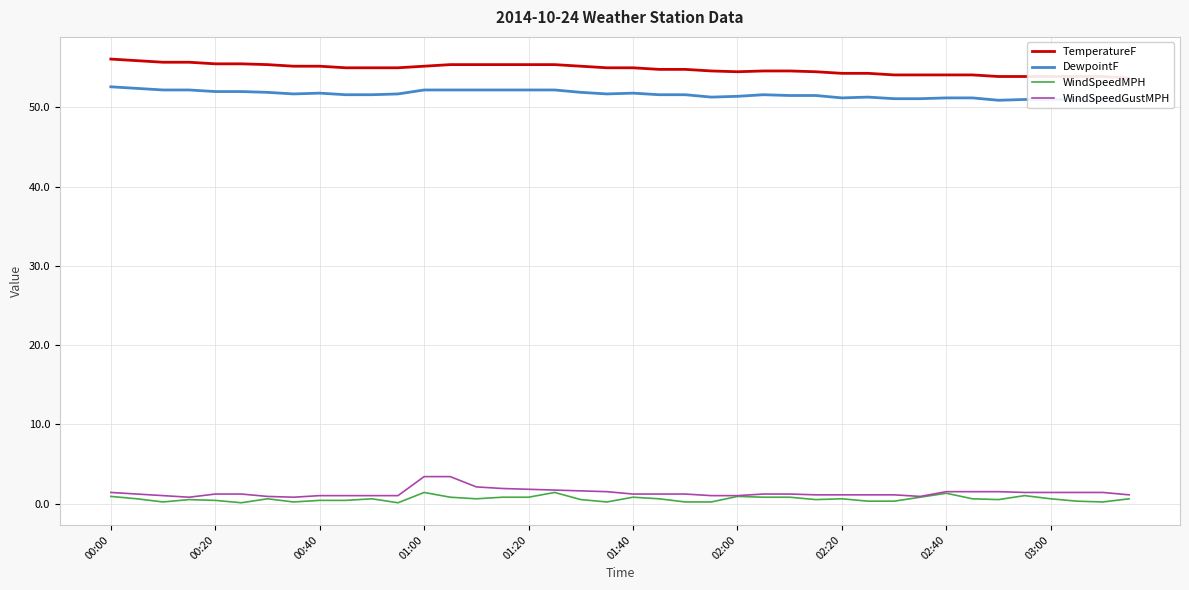

Reading right to left, transcribe all the data shown in this chart.

TemperatureF: 53.7	53.9	53.9	53.9	53.9	53.9	54.1	54.1	54.1	54.1	54.3	54.3	54.5	54.6	54.6	54.5	54.6	54.8	54.8	55.0	55.0	55.2	55.4	55.4	55.4	55.4	55.4	55.2	55.0	55.0	55.0	55.2	55.2	55.4	55.5	55.5	55.7	55.7	55.9	56.1
DewpointF: 50.8	51.0	51.0	51.0	51.0	50.9	51.2	51.2	51.1	51.1	51.3	51.2	51.5	51.5	51.6	51.4	51.3	51.6	51.6	51.8	51.7	51.9	52.2	52.2	52.2	52.2	52.2	52.2	51.7	51.6	51.6	51.8	51.7	51.9	52.0	52.0	52.2	52.2	52.4	52.6
WindSpeedMPH: 0.6	0.2	0.3	0.6	1.0	0.5	0.6	1.3	0.8	0.3	0.3	0.6	0.5	0.8	0.8	0.9	0.2	0.2	0.6	0.8	0.2	0.5	1.4	0.8	0.8	0.6	0.8	1.4	0.1	0.6	0.4	0.4	0.2	0.6	0.1	0.4	0.5	0.2	0.6	0.9
WindSpeedGustMPH: 1.1	1.4	1.4	1.4	1.4	1.5	1.5	1.5	0.9	1.1	1.1	1.1	1.1	1.2	1.2	1.0	1.0	1.2	1.2	1.2	1.5	1.6	1.7	1.8	1.9	2.1	3.4	3.4	1.0	1.0	1.0	1.0	0.8	0.9	1.2	1.2	0.8	1.0	1.2	1.4